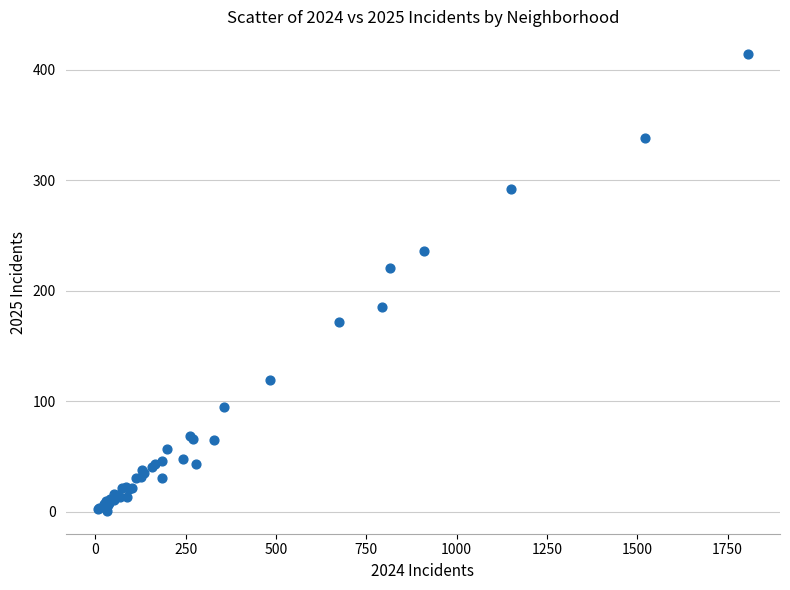

What Y value in the scatter plot is closest to 207?

221